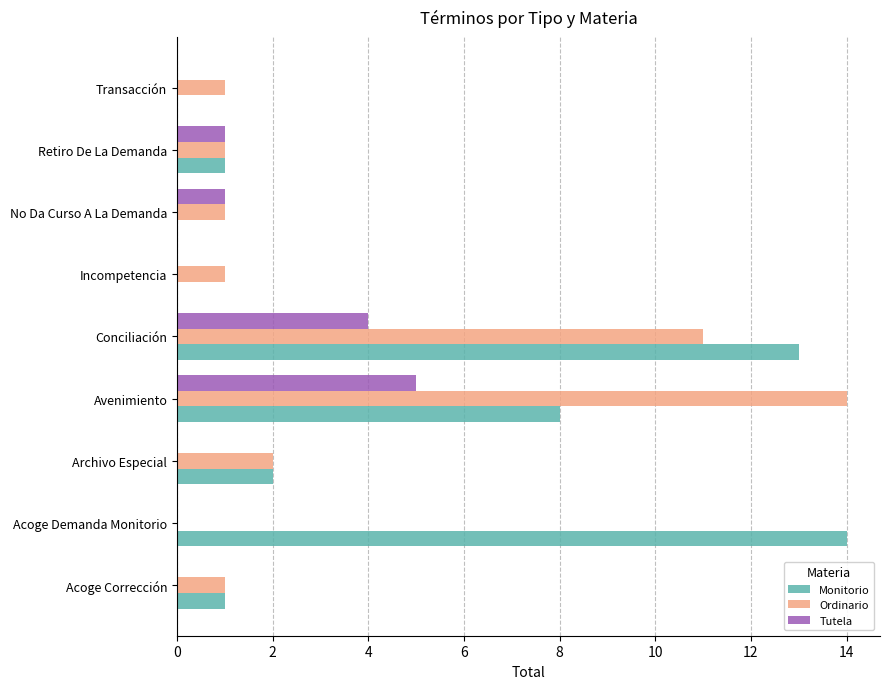

At which category is the sum across all series the highest?

Conciliación